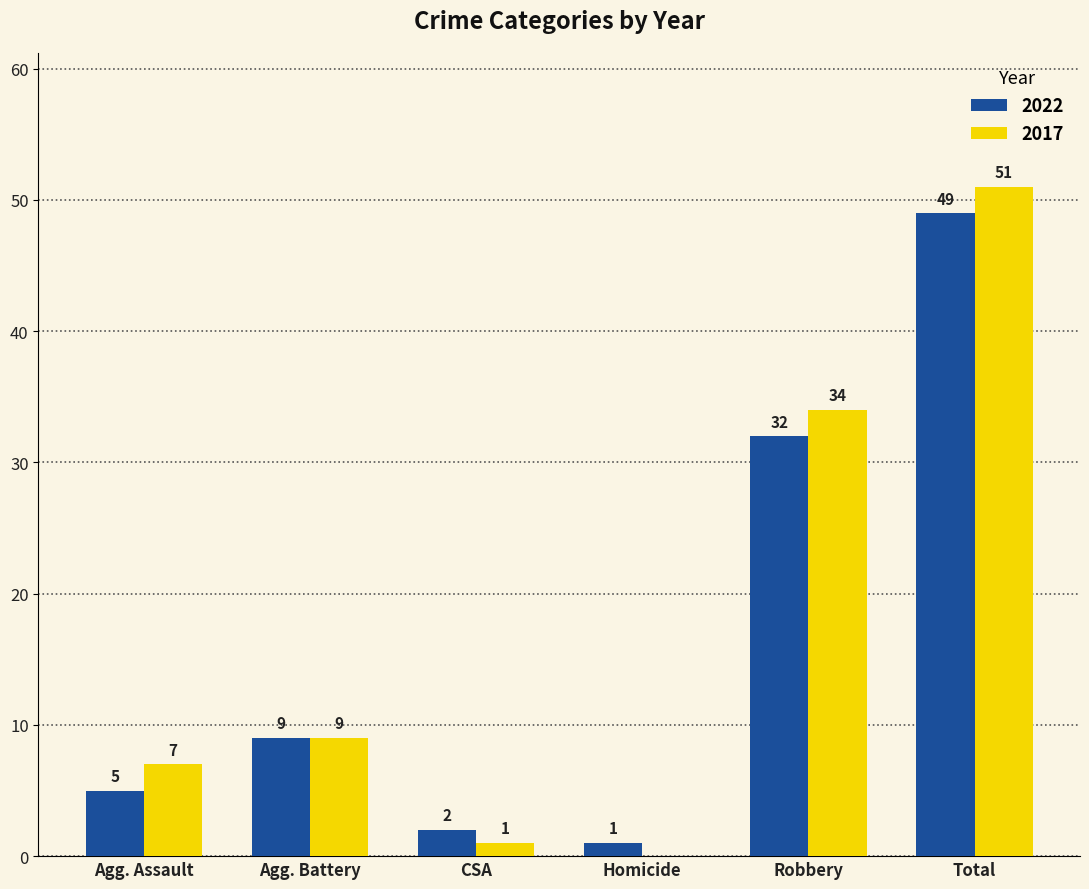

Is it true that 2017 equals 23 at Robbery?

False